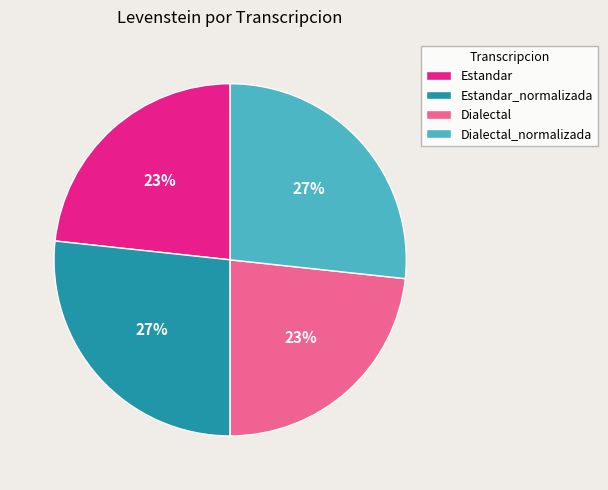

The Dialectal slice represents 31% of the pie. True or false?

False